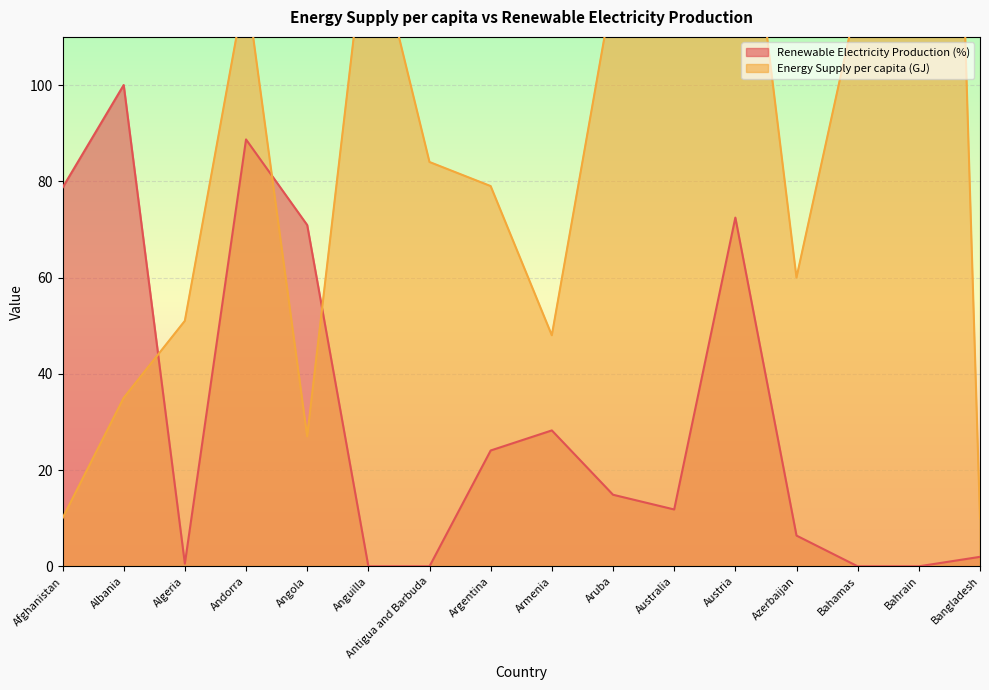

Reading left to right, extract all data points from this chart.

Renewable Electricity Production (%): 78.7	100.0	0.6	88.7	70.9	0.0	0.0	24.1	28.2	14.9	11.8	72.5	6.4	0.0	0.0	2.0
Energy Supply per capita (GJ): 10.0	35.0	51.0	121.0	27.0	136.0	84.0	79.0	48.0	120.0	231.0	164.0	60.0	118.0	425.0	10.0